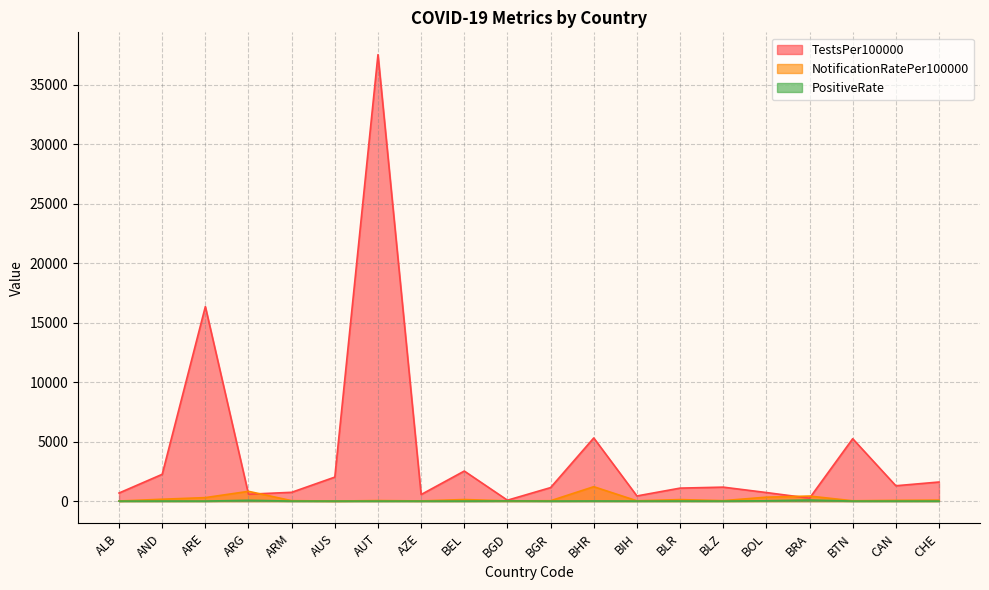

Reading right to left, what are all the values shown in this chart?

TestsPer100000: 1602.5	1288.6	5240.4	245.3	717.7	1172.0	1090.0	431.7	5303.8	1134.0	74.0	2525.1	550.4	37507.6	2015.7	738.2	576.9	16342.7	2249.4	678.6
NotificationRatePer100000: 81.2	61.3	26.0	422.3	329.6	37.0	125.5	23.1	1209.2	29.7	17.1	130.6	12.9	44.8	0.6	35.3	819.9	292.3	155.3	5.2
PositiveRate: 2.0	1.9	0.3	89.3	23.6	1.7	5.6	2.1	8.5	1.1	13.1	1.9	0.8	0.1	0.0	2.3	64.7	0.9	3.2	0.4